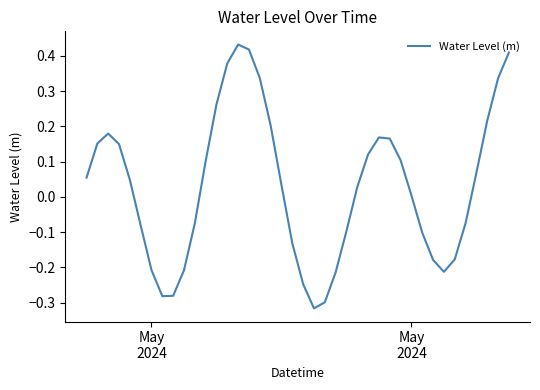

How many interior local valleys (lower than both neighbors) does the data have?

3